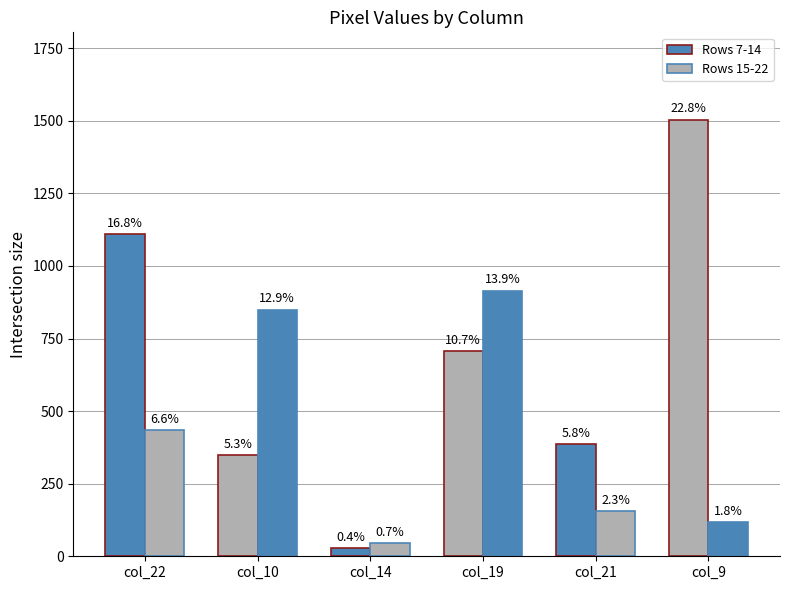

List the labels in order of Rows 15-22 value, smallest first.

col_14, col_9, col_21, col_22, col_10, col_19